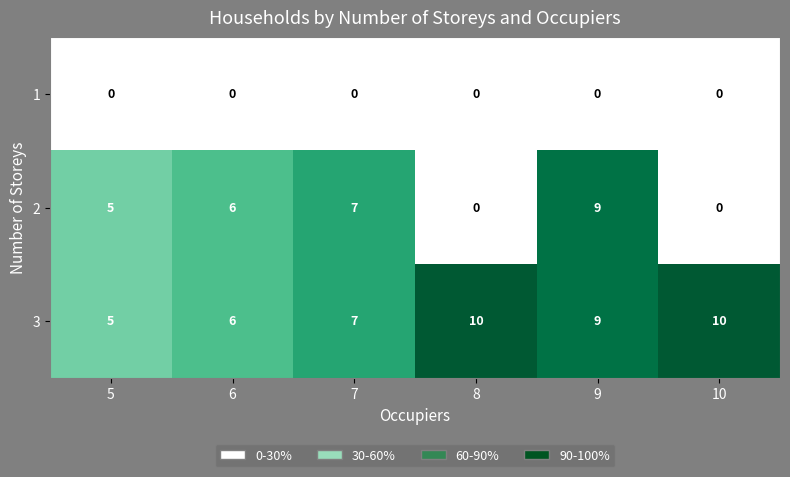

List the series in order of their overall mean, lowest first.

1, 2, 3